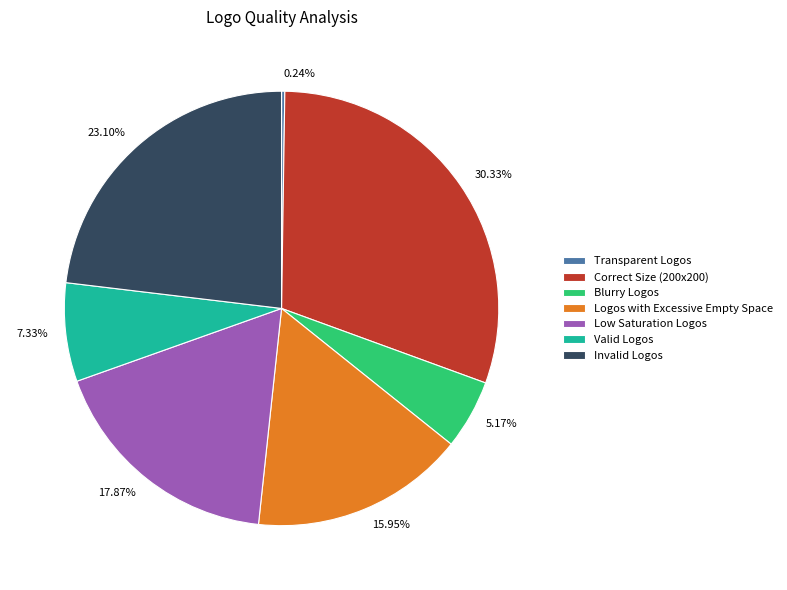

Is there any slice that represents more than half of the pie?

No